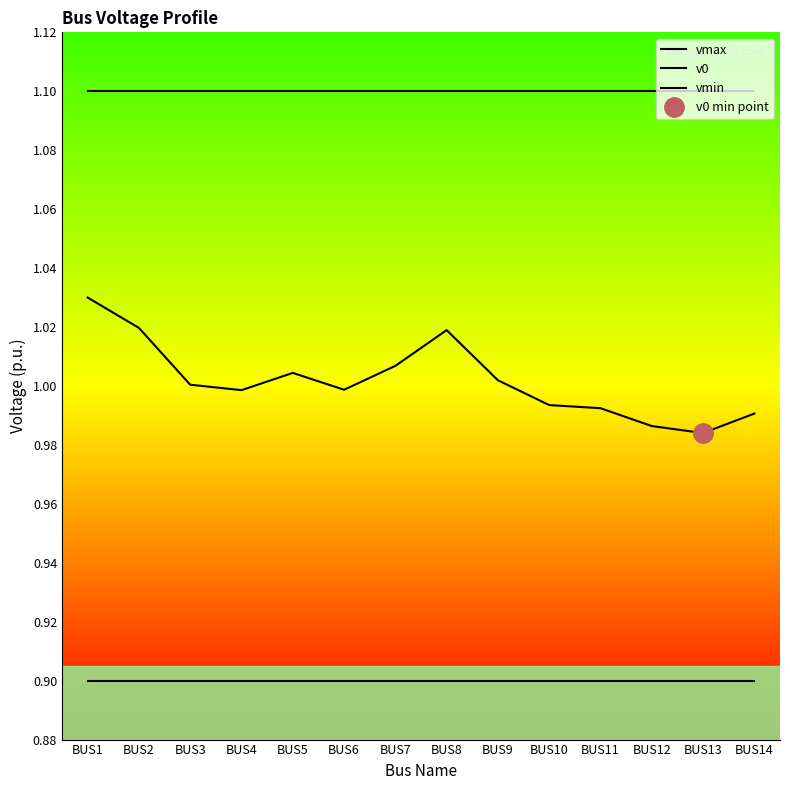

At BUS13, list the series in order from largest to smallest.

vmax, v0, vmin